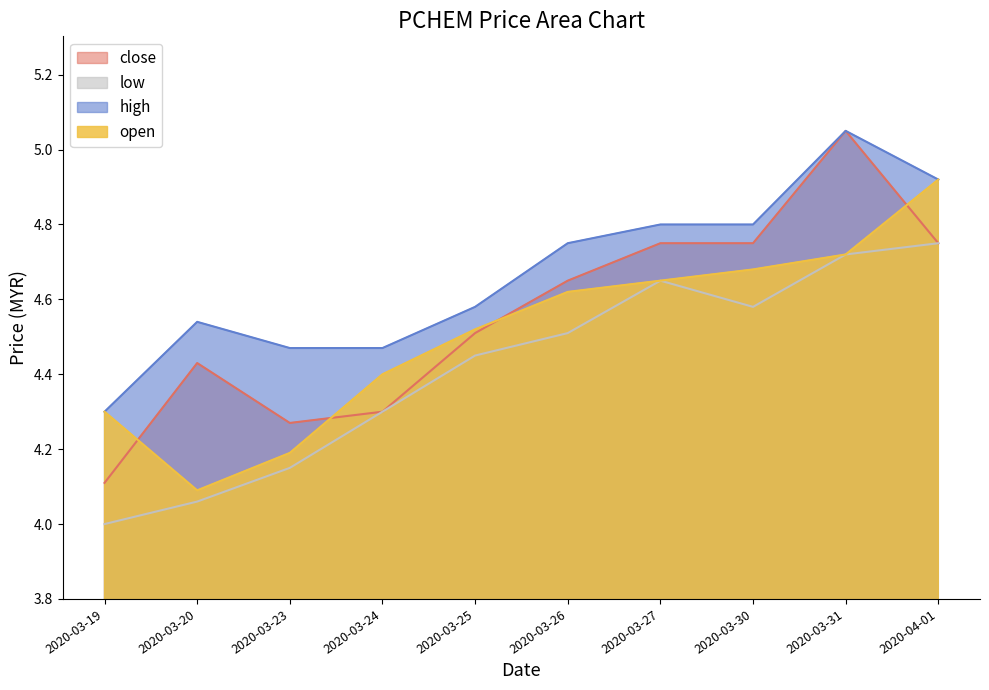

At which label is high closest to 4?

2020-03-19